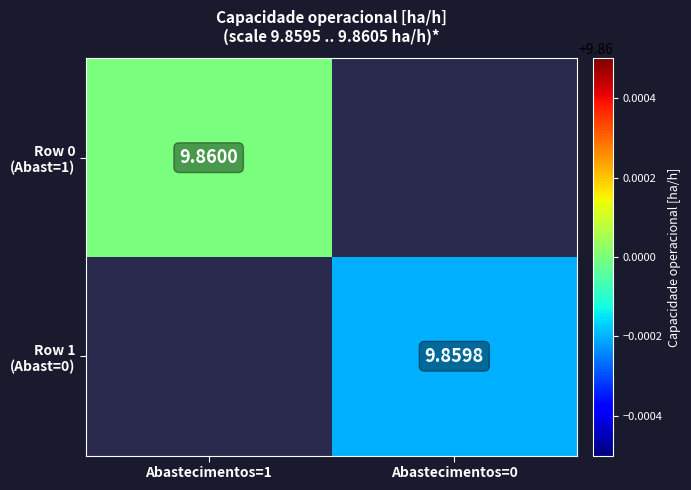

Rank the categories by Row 1 (Abast=0) value from lowest to highest.

Abastecimentos=1, Abastecimentos=0